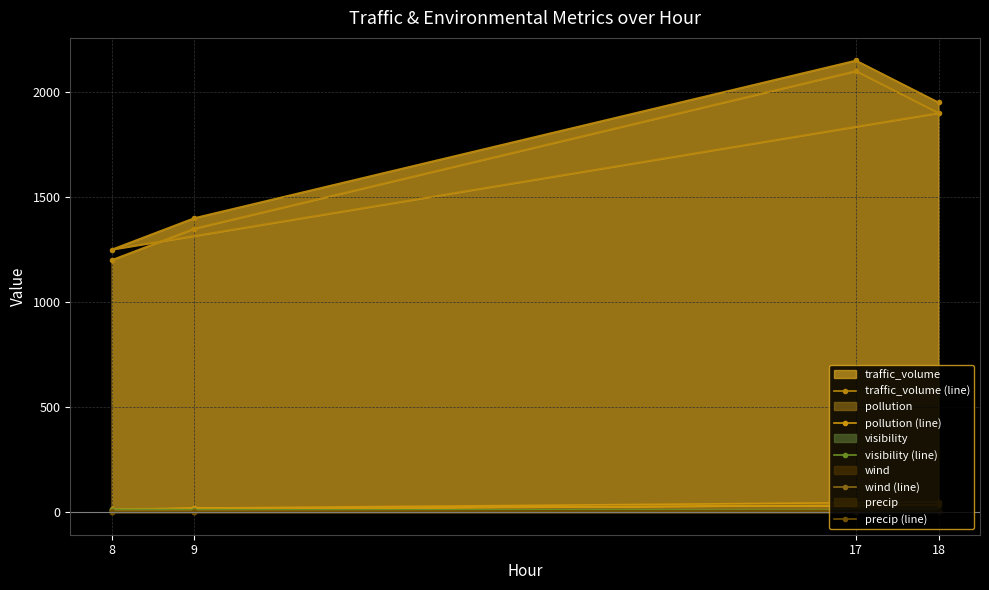

What is the maximum value shown in the chart?

2150